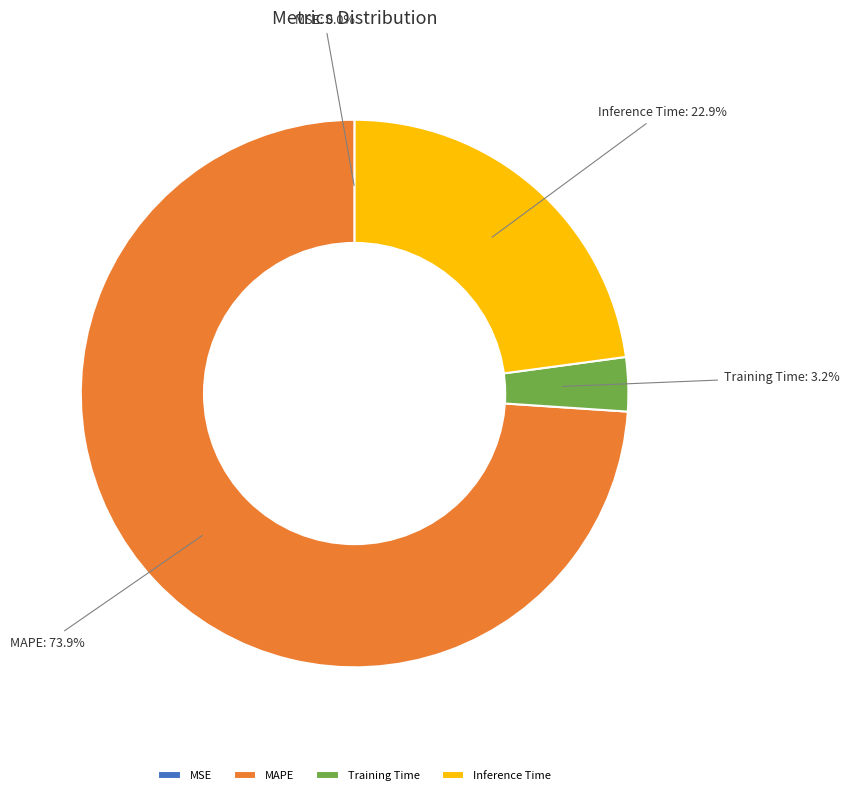

To the nearest percent, what is the combined percentage of MAPE and Training Time?

77%